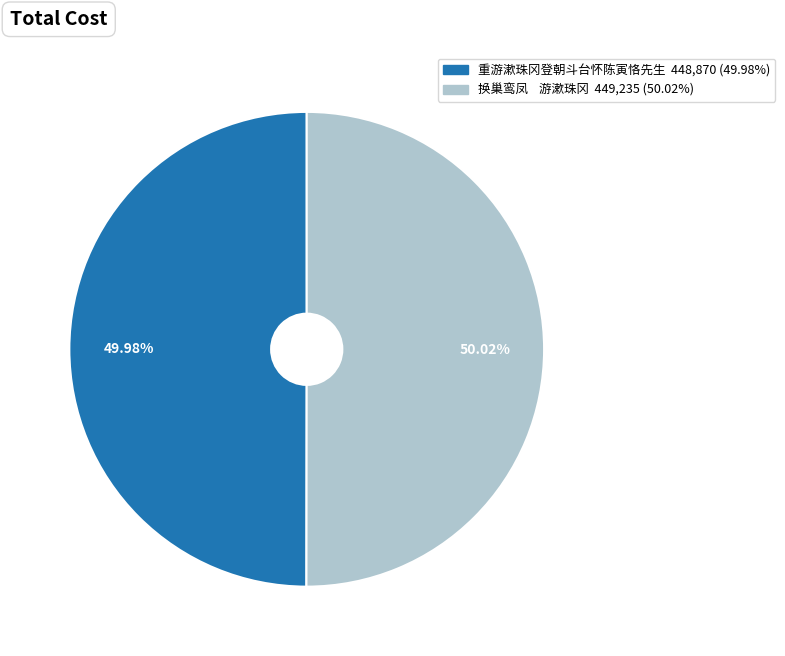

What is the ratio of the value at 重游漱珠冈登朝斗台怀陈寅恪先生 to the value at 换巢鸾凤 游漱珠冈?

1.0